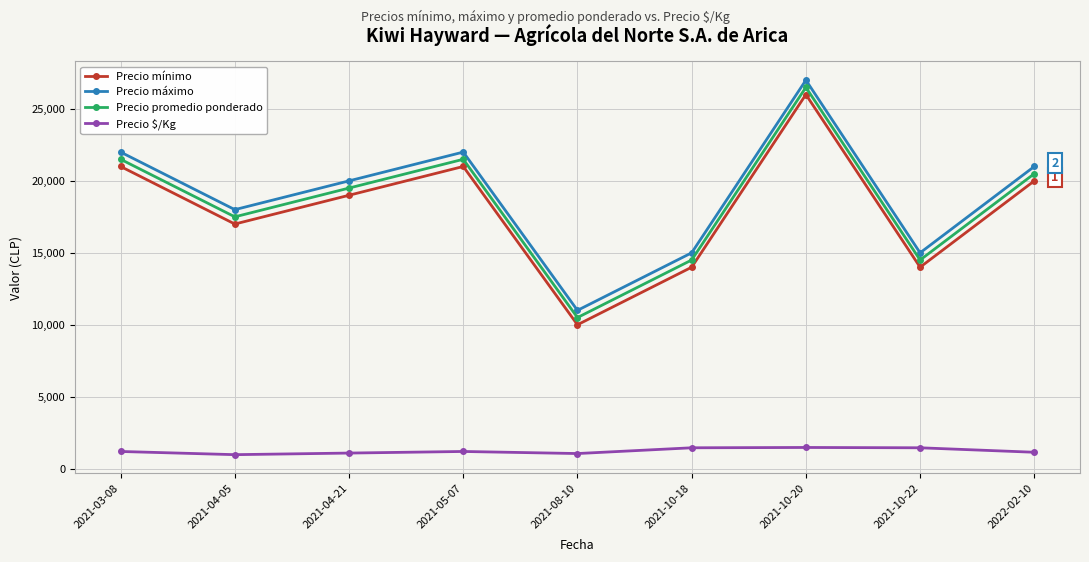

True or false: Precio promedio ponderado and Precio mínimo cross at least once.

False